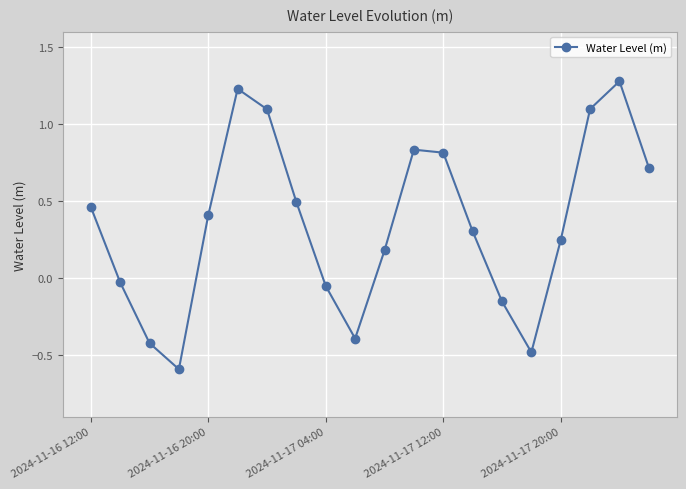

What is the difference between the maximum and second lowest values?

1.8